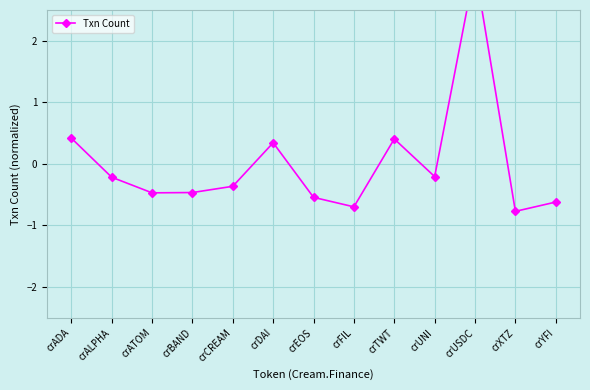

Where is the first local maximum?

crDAI